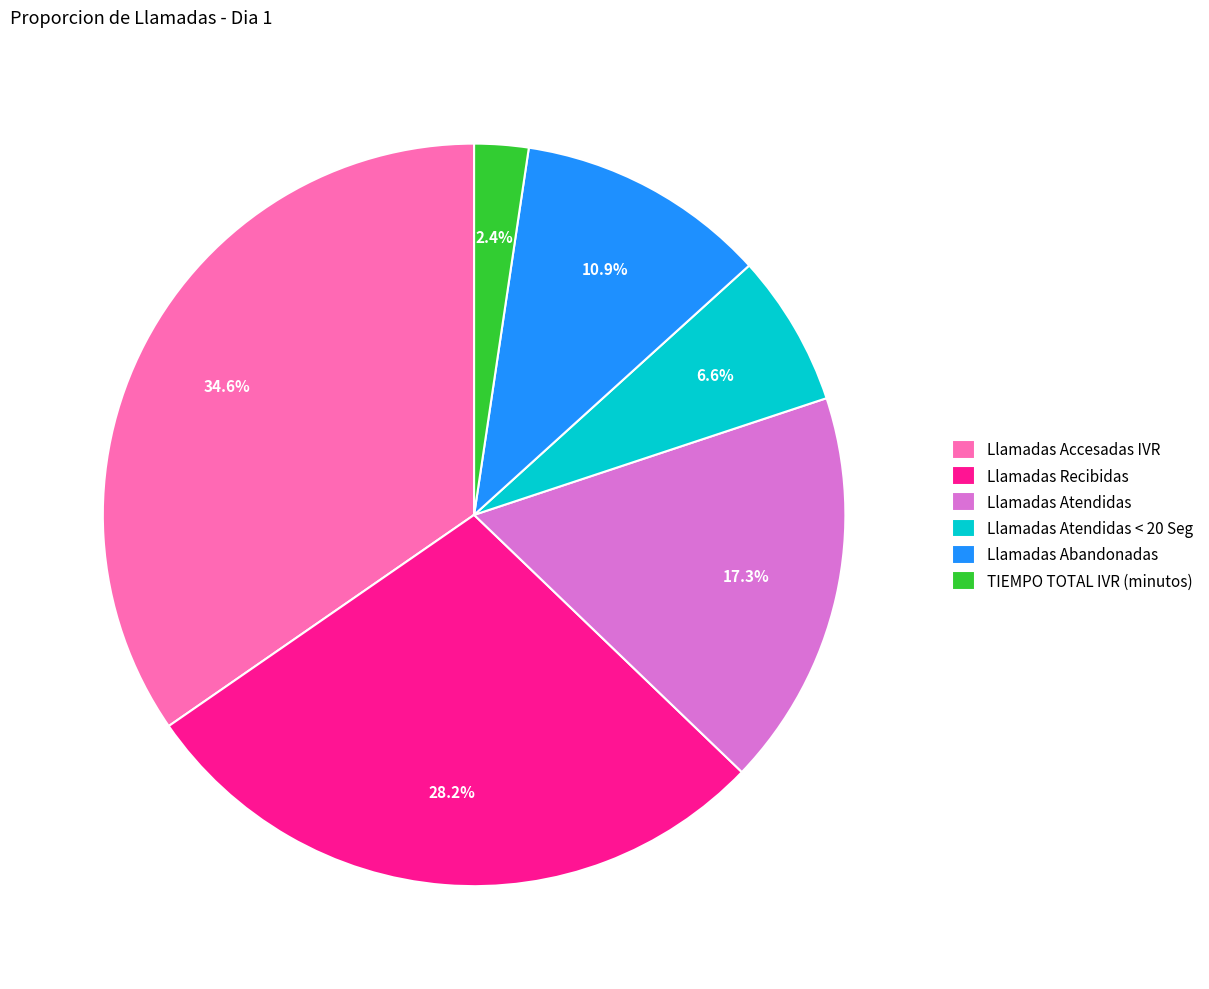

Which category has the smallest portion of the pie?

TIEMPO TOTAL IVR (minutos)